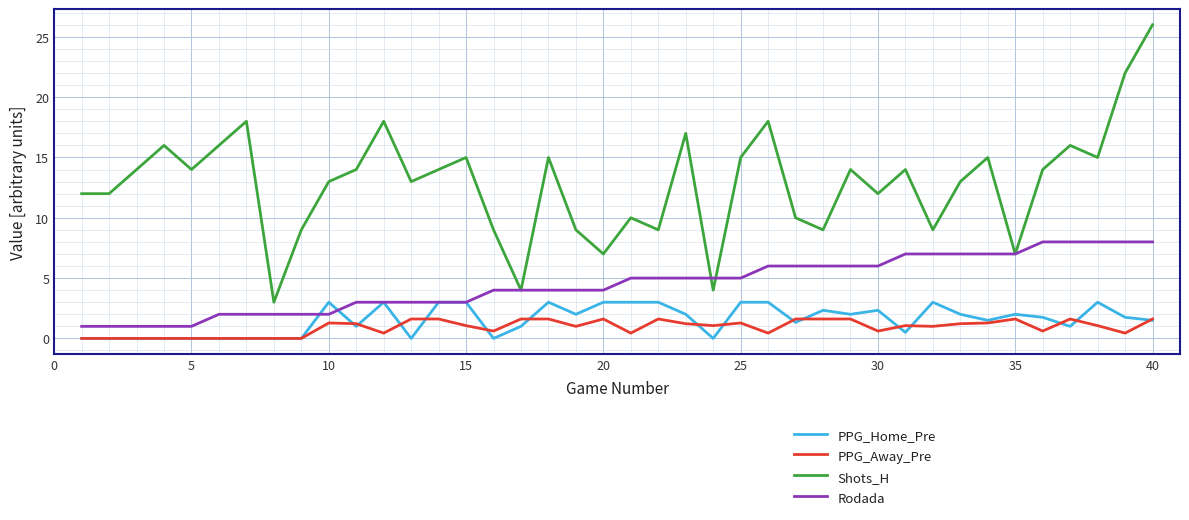

What is the greatest value displayed?

26.0